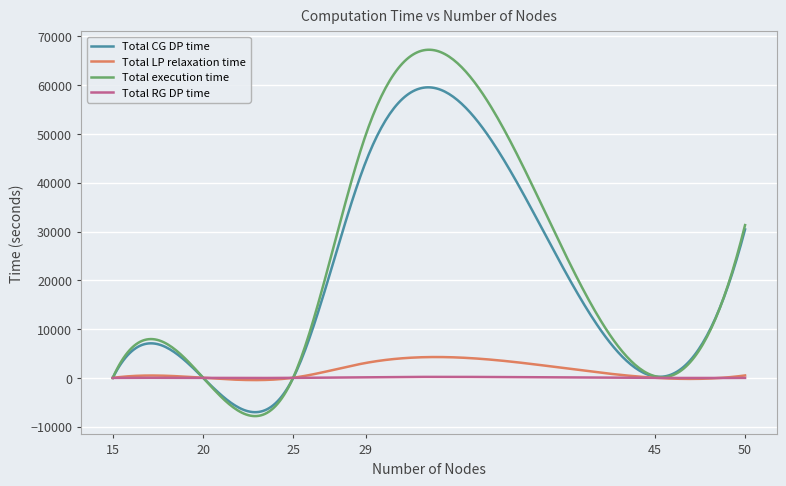

Rank the series by their maximum value, from highest to lowest.

Total execution time, Total CG DP time, Total LP relaxation time, Total RG DP time